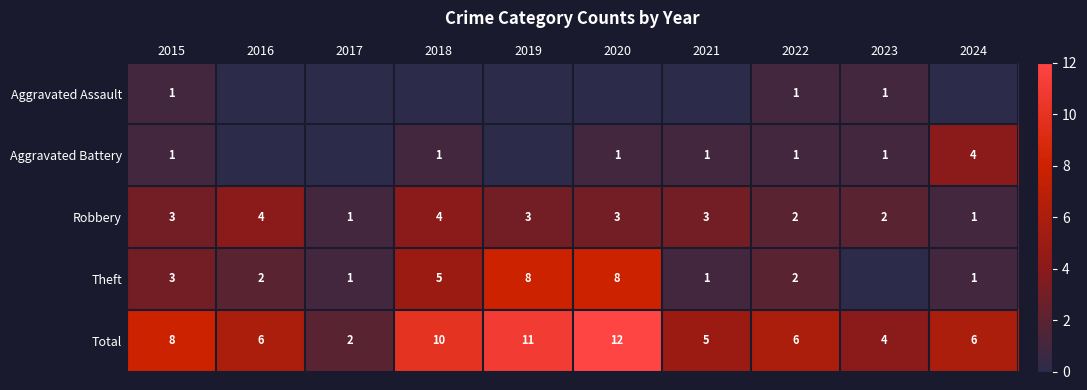

Where is Aggravated Assault nearest to the value 1?

2015